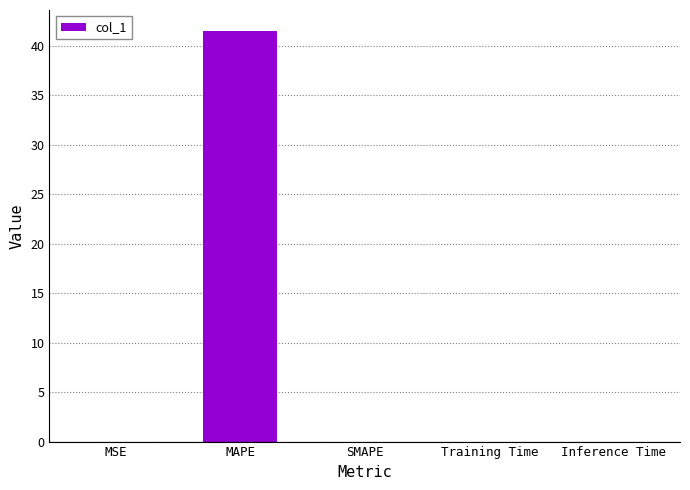

The value at Inference Time is 0.0. True or false?

True